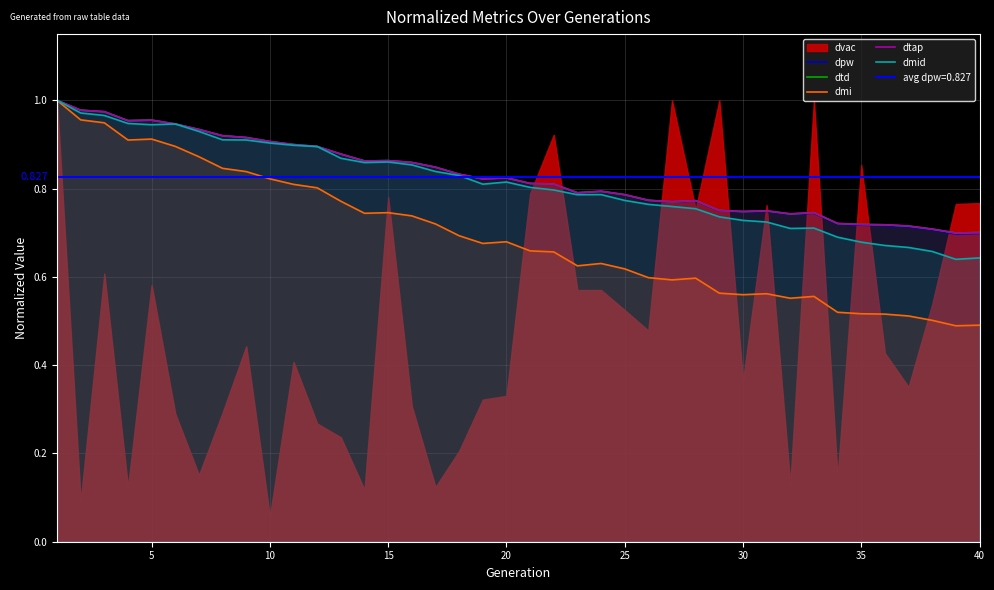

The dmi series shows 0.3 at 25. True or false?

False